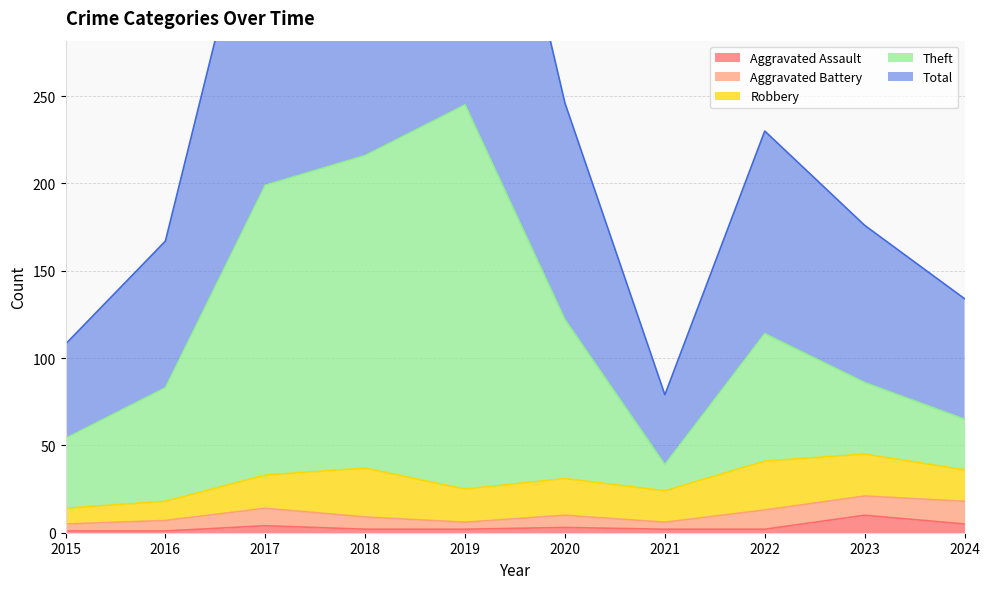

True or false: Theft and Total intersect in this chart.

False